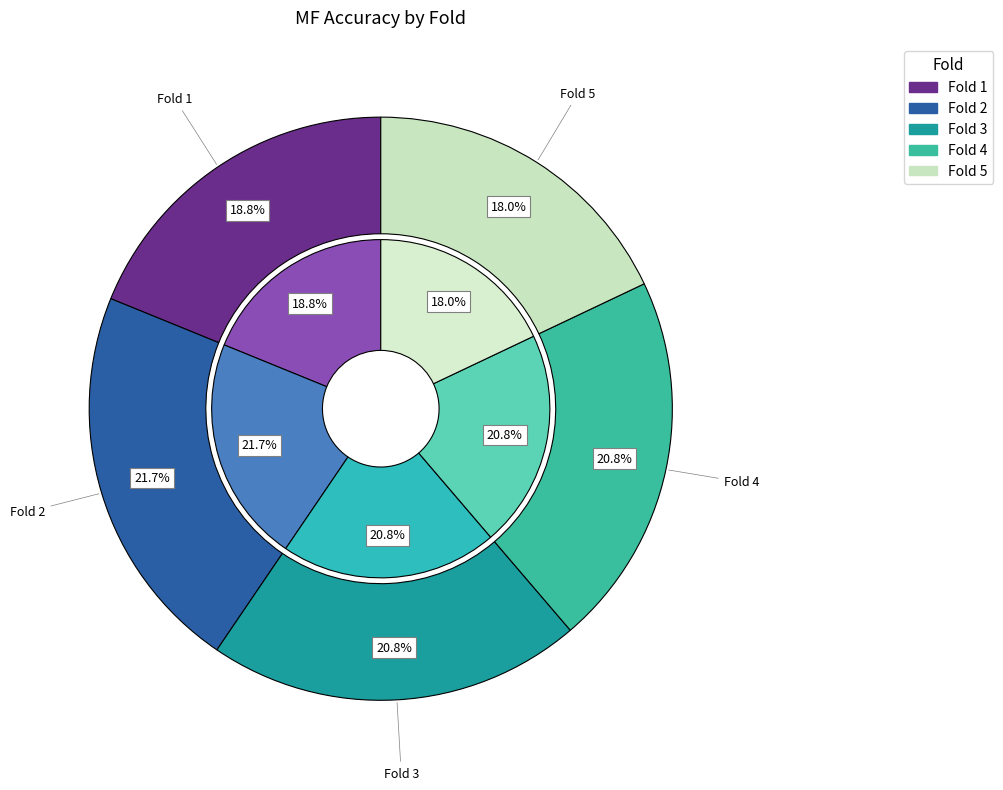

To the nearest percent, what is the difference between the 2 and 5 slice percentages?

4%